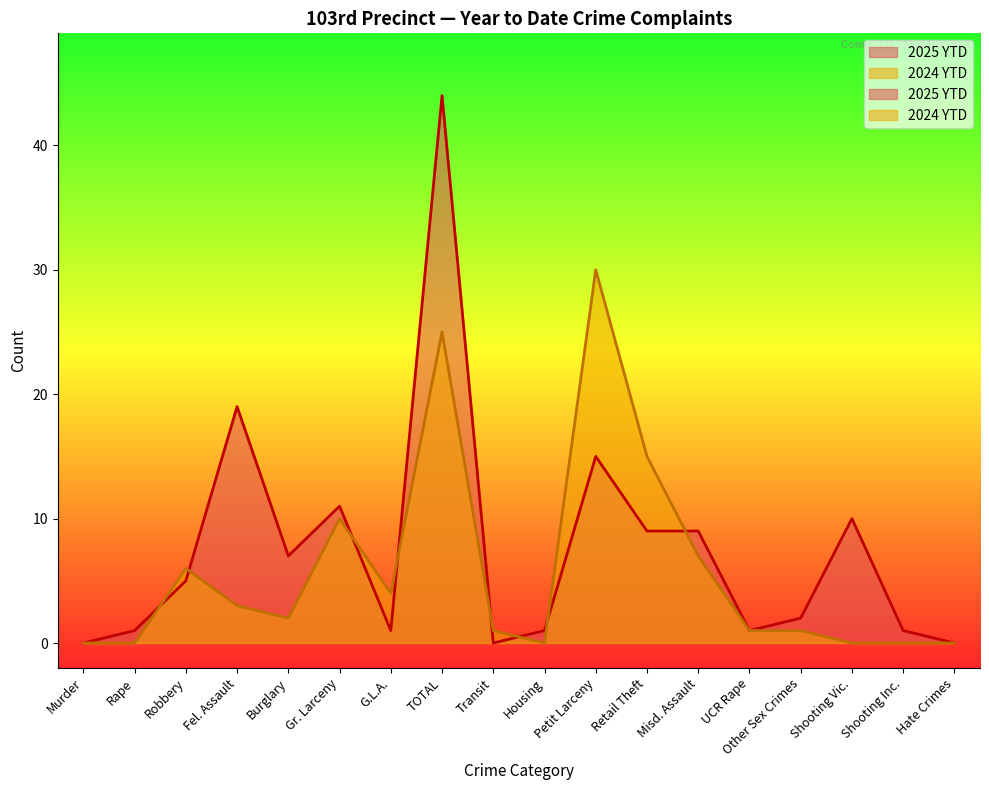

At how many categories does at least one series exceed 36?

1